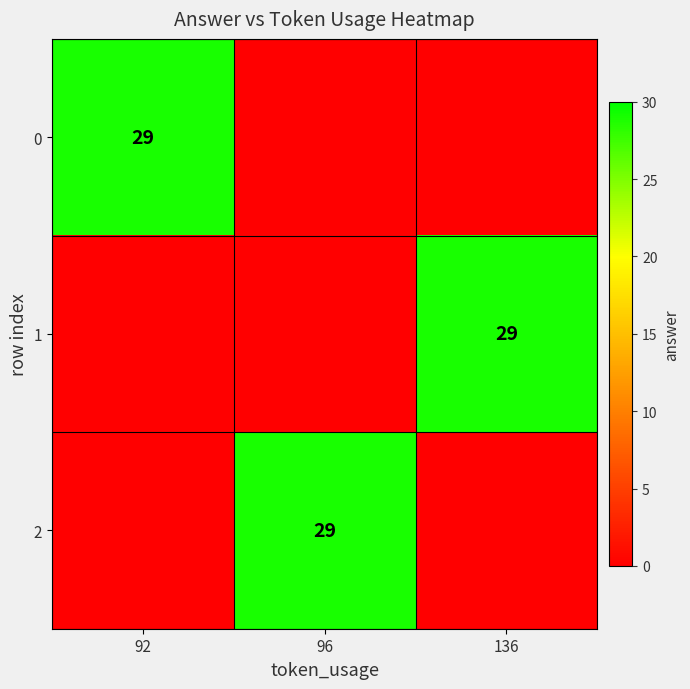

List the series in order of their overall mean, lowest first.

0, 1, 2